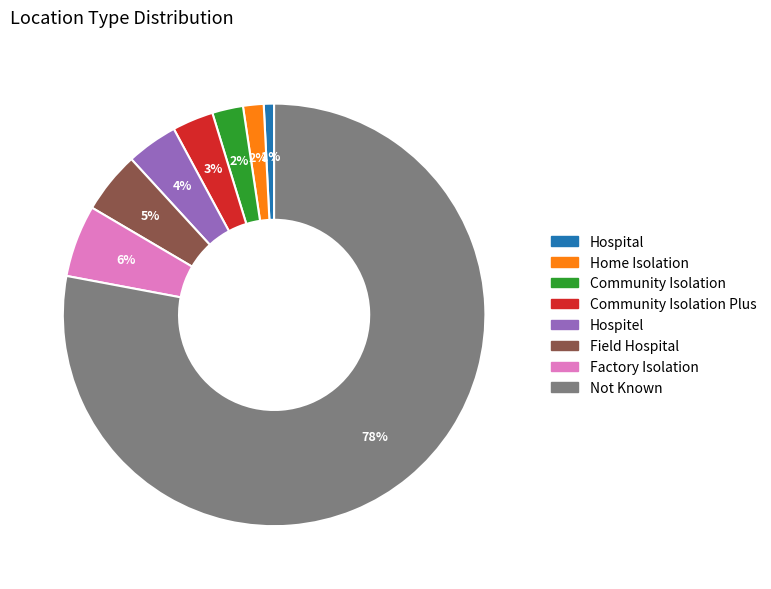

The Factory Isolation slice represents 1% of the pie. True or false?

False